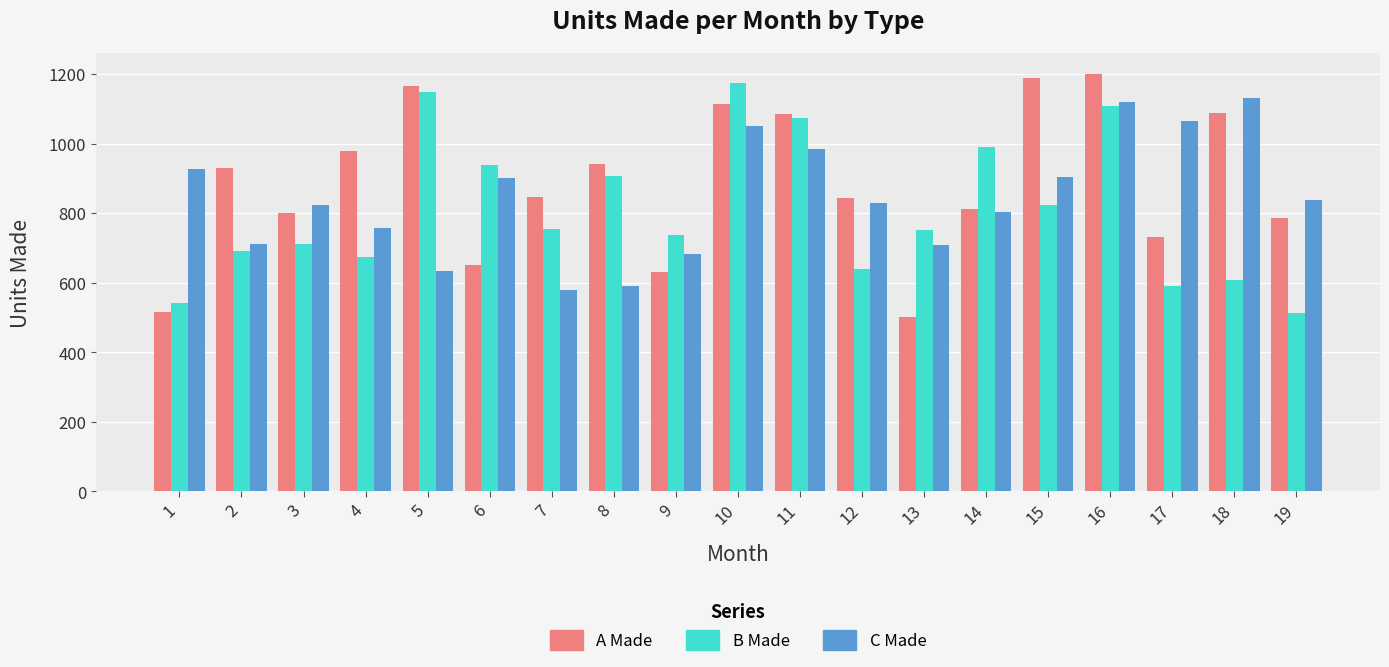

Which series has the largest range (max minus min)?

A Made